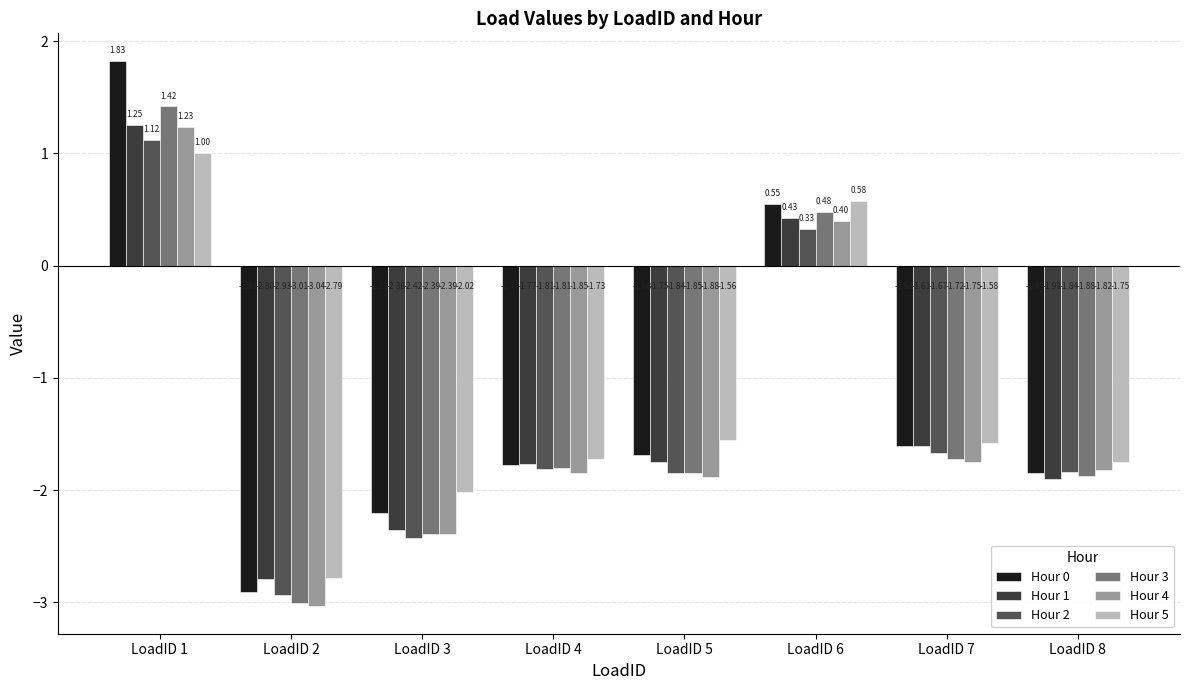

Which label corresponds to the largest value in the chart?

LoadID 1